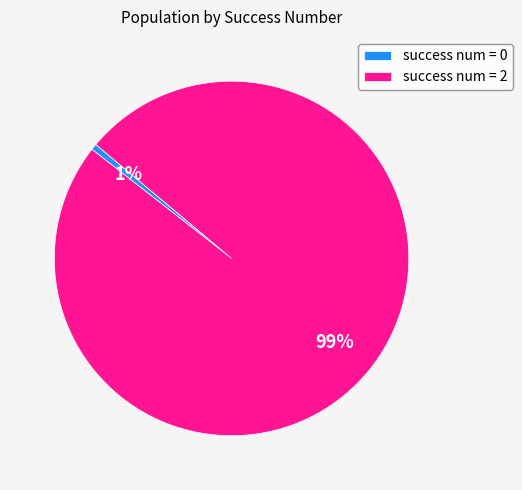

What is the largest slice in the pie chart?

success num = 2